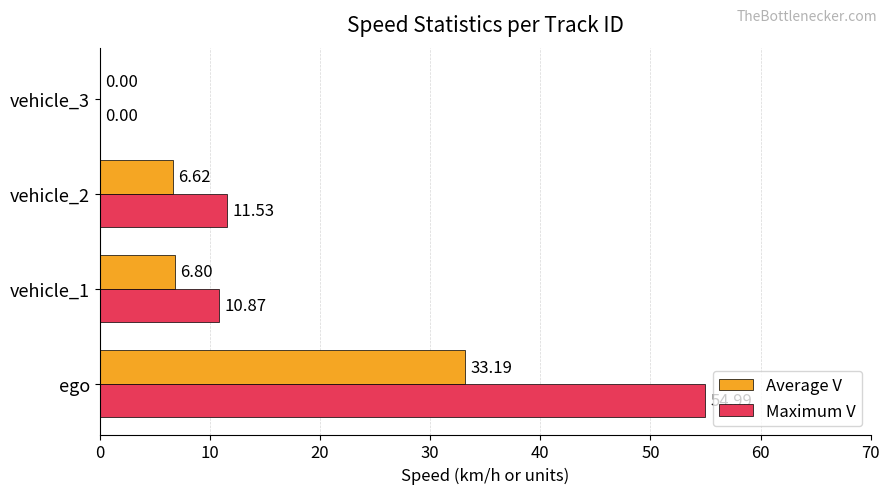

What is the average value of the Average V series?

11.7